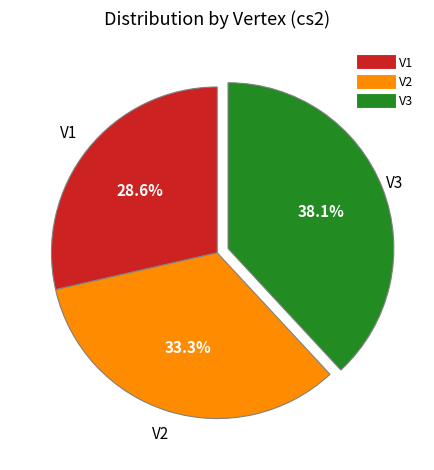

Is there any slice that represents more than half of the pie?

No